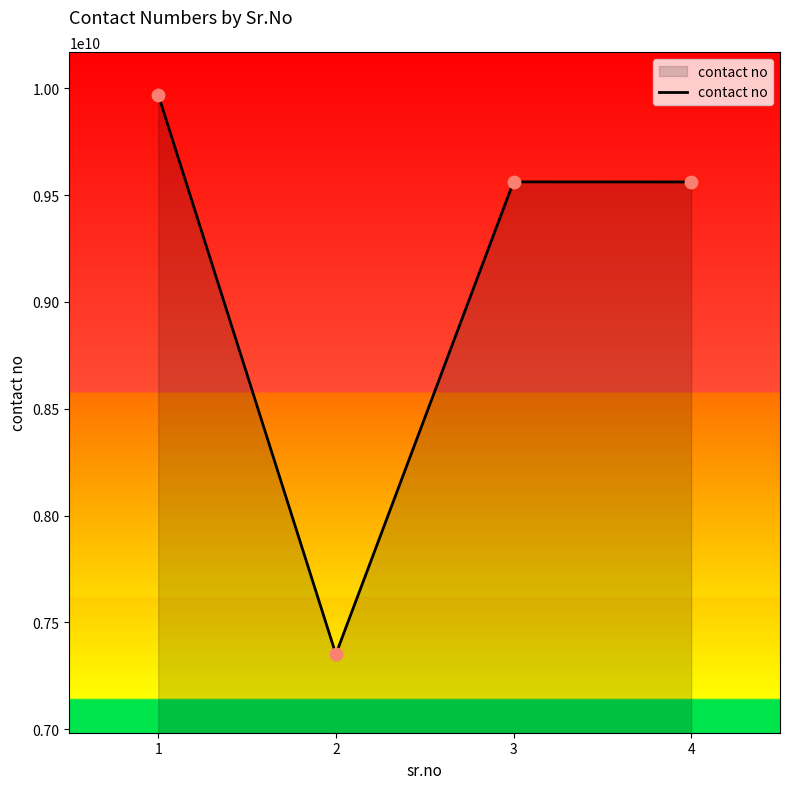

Which has a higher value, 2 or 3?

3